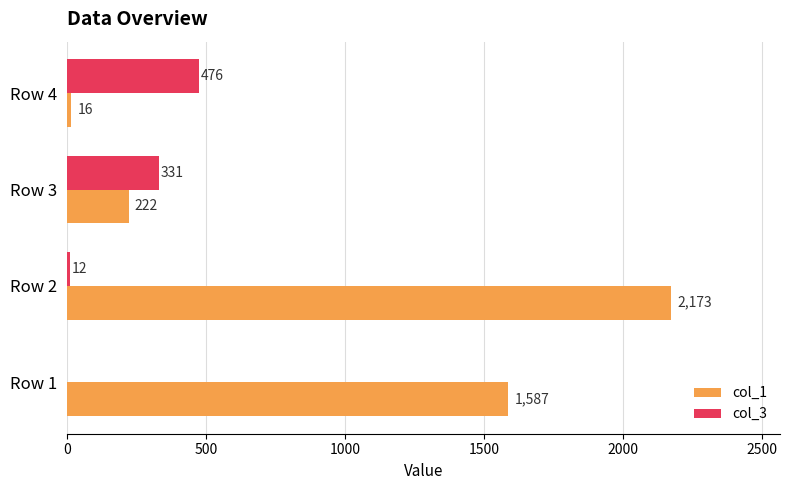

What are all the series names shown in the legend?

col_1, col_3